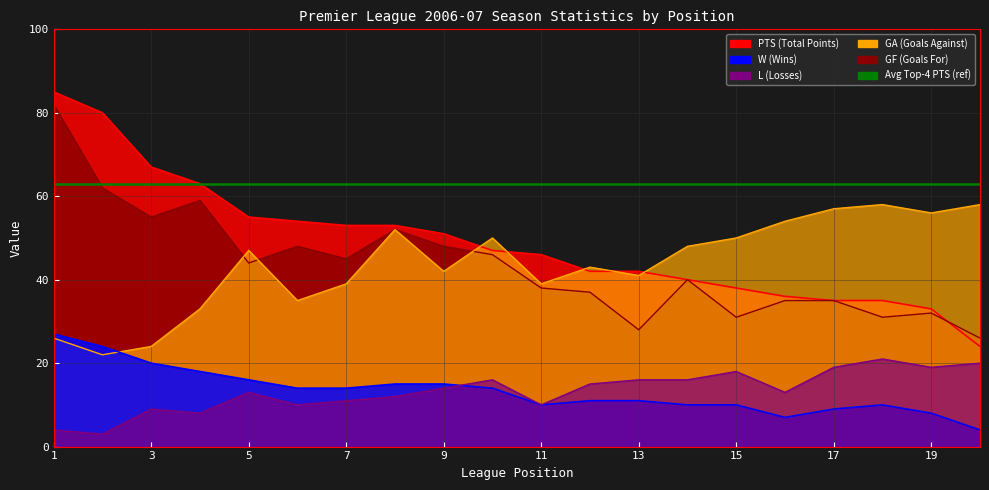

At how many categories does at least one series exceed 40?

20